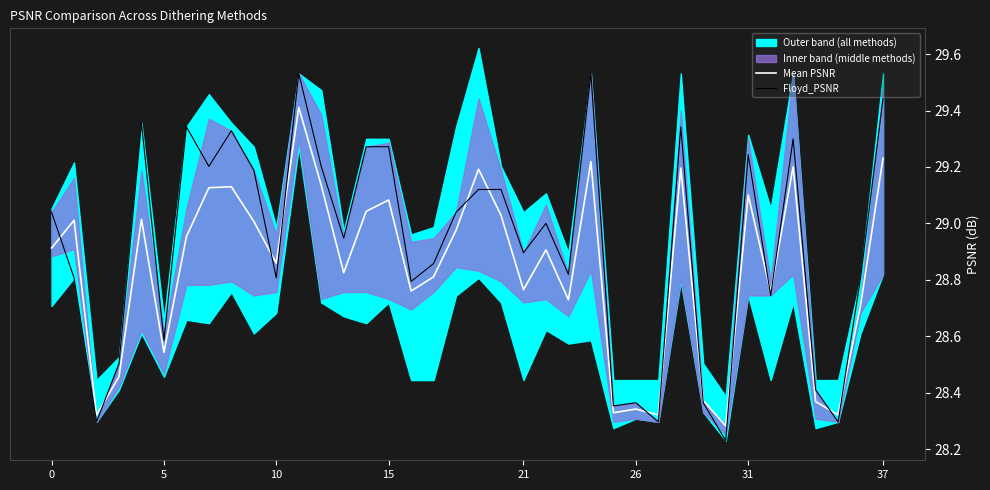

What is the smallest value displayed?

28.2